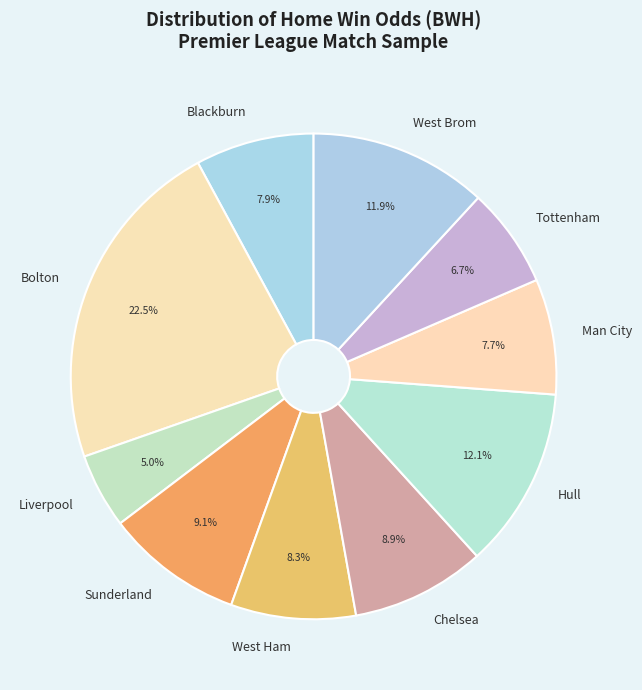

Is it true that West Ham is 8% of the pie?

True